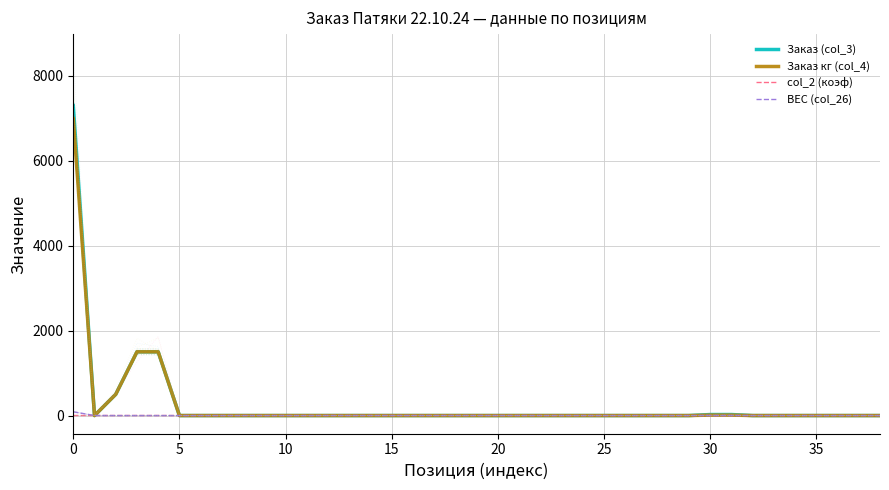

How many lines are shown in the chart?

4